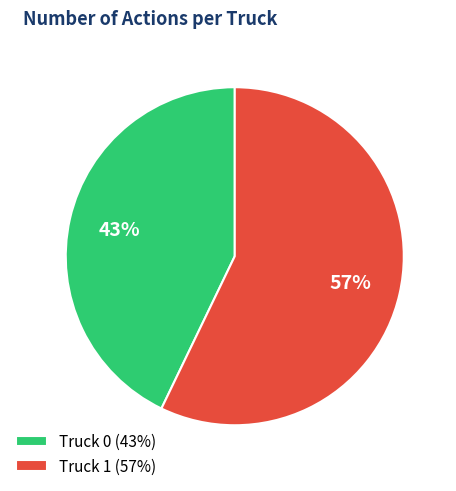

Is the sum of Truck 1 (57%) and Truck 0 (43%) greater than half?

Yes